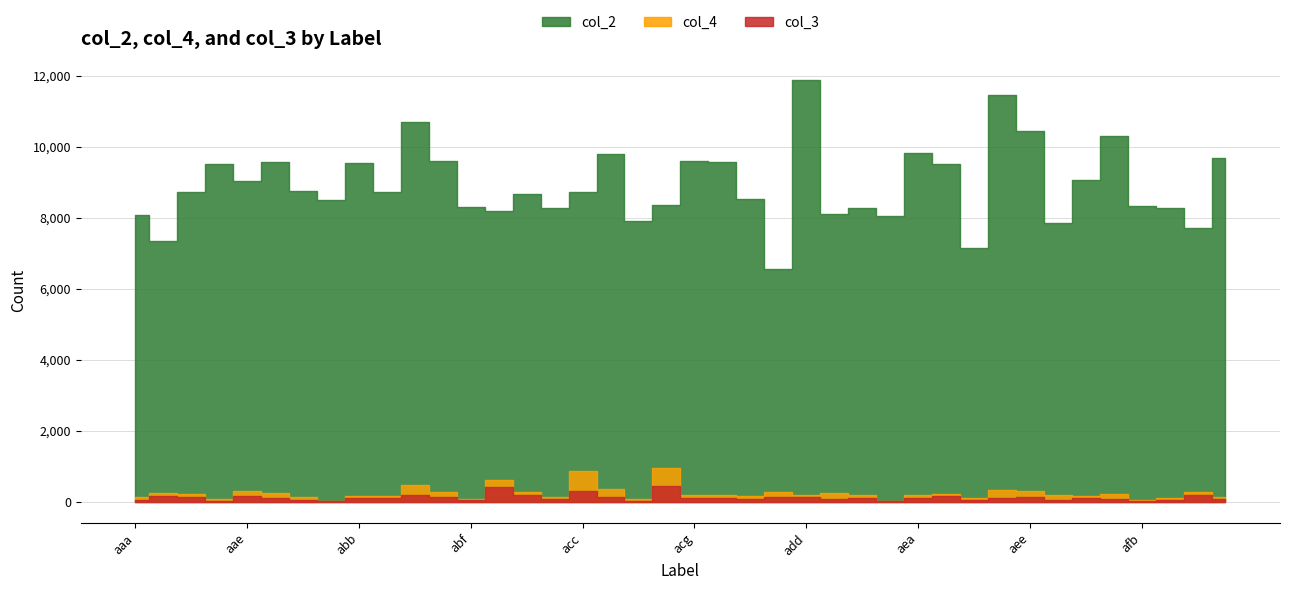

What is the lowest value of the col_2 series?

6546